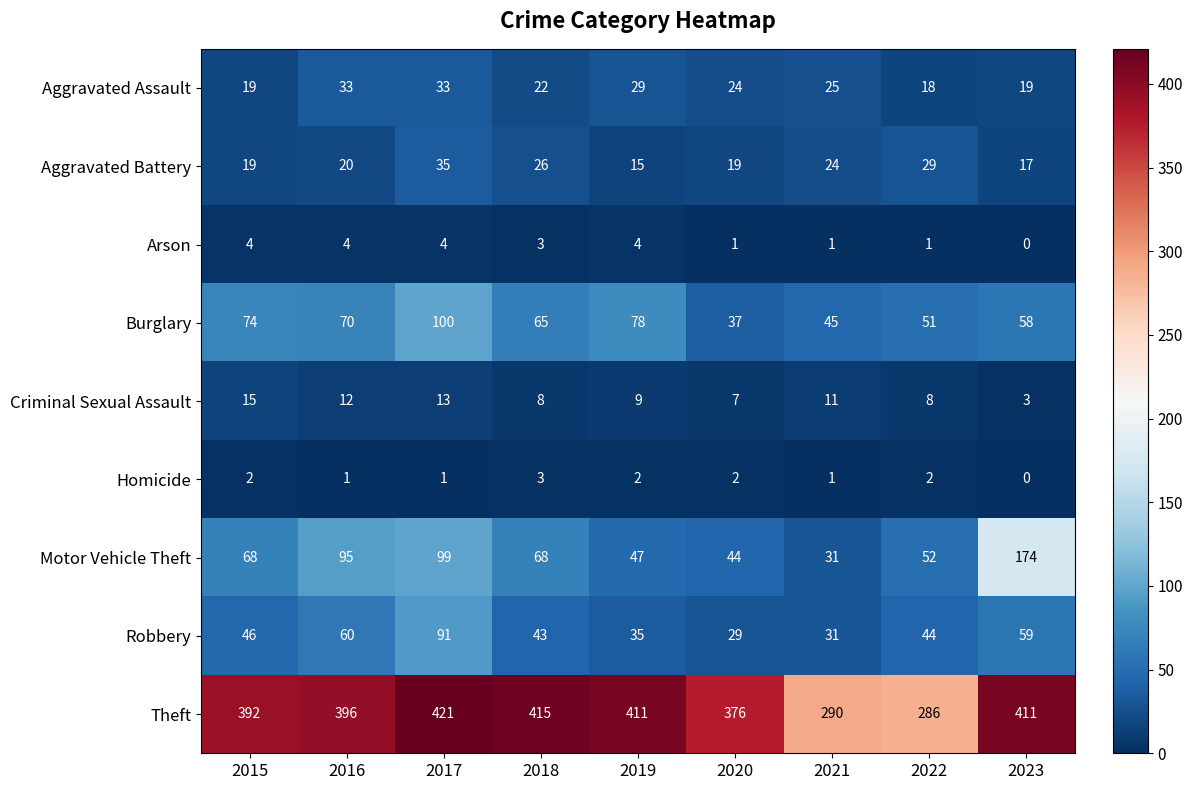

What is the difference between the maximum and minimum values in the Aggravated Battery series?

20